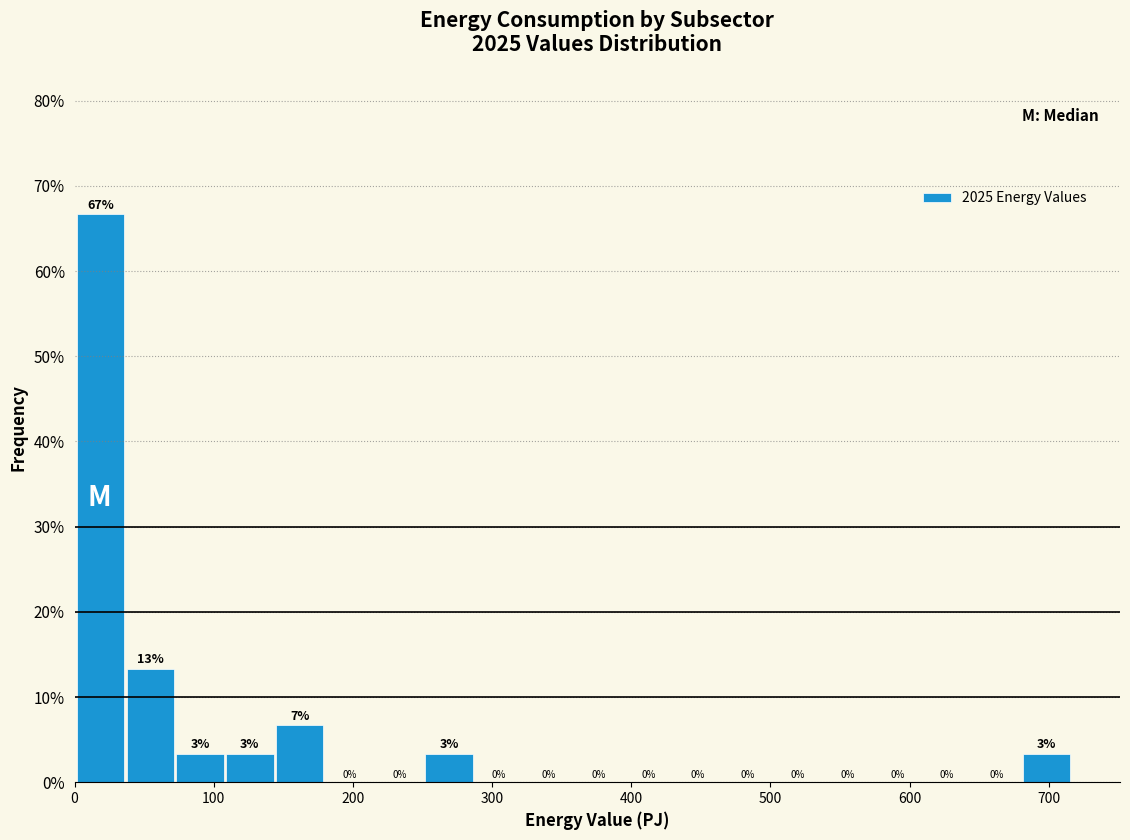

Around what value on the x-axis is the tallest bar? Give the approximate position of its centre, as read against the axis.

20